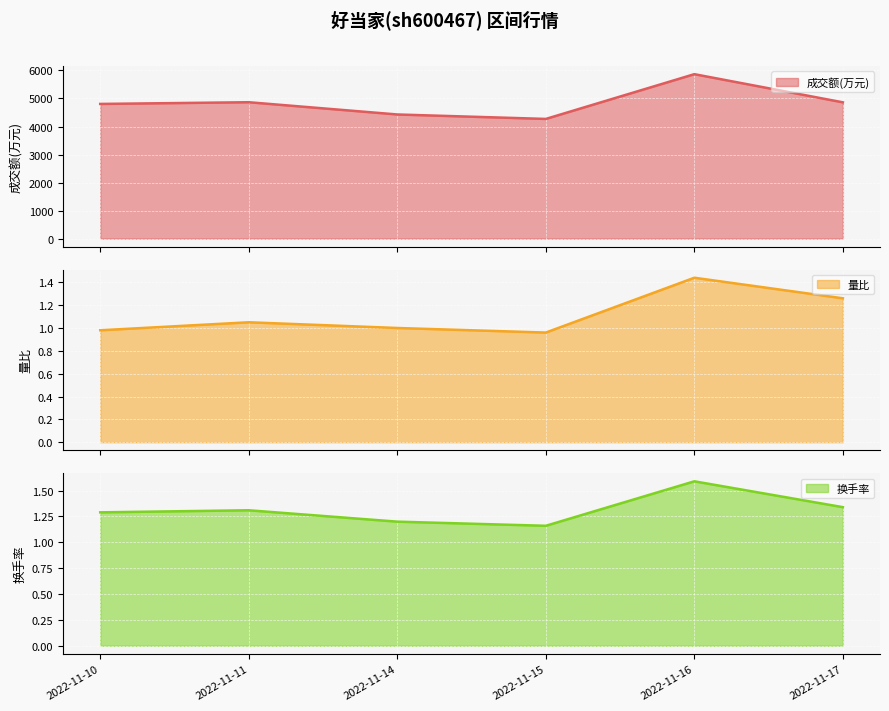

What is the spread (max minus min) of values at 2022-11-16?

5866.6